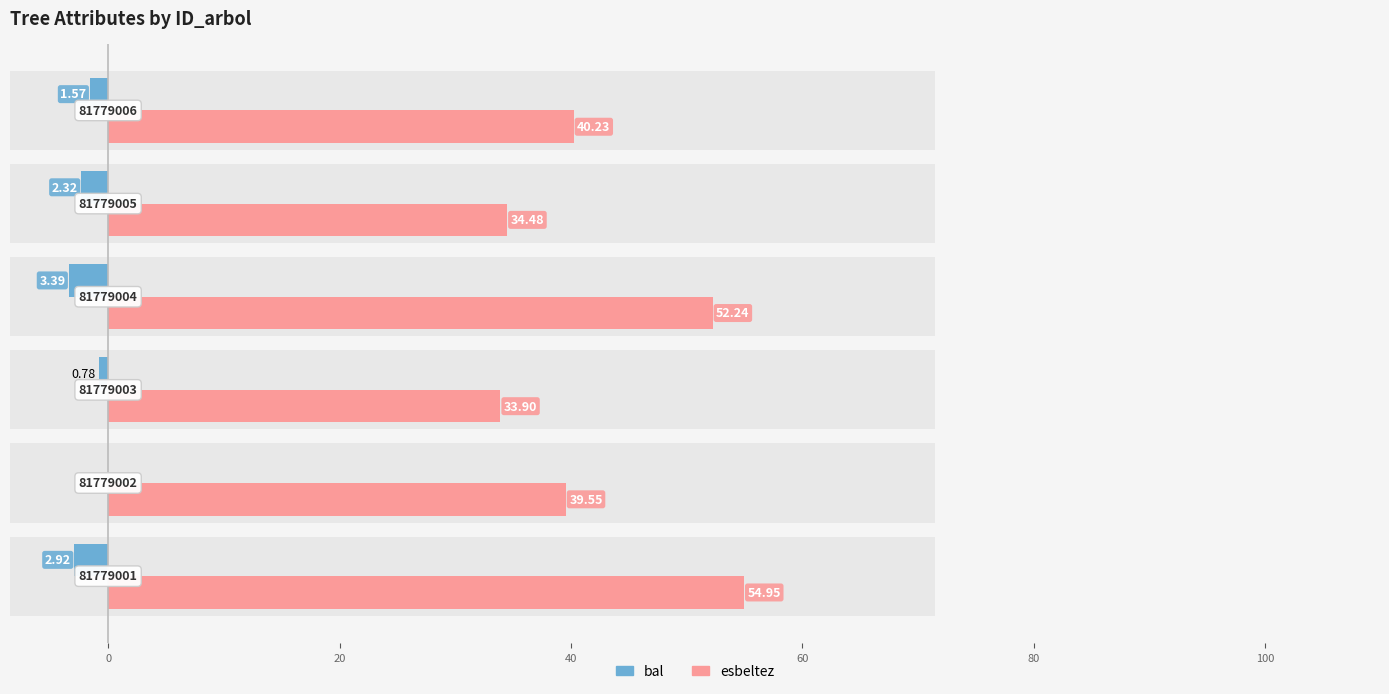

The esbeltez series shows 25.8 at 0. True or false?

False